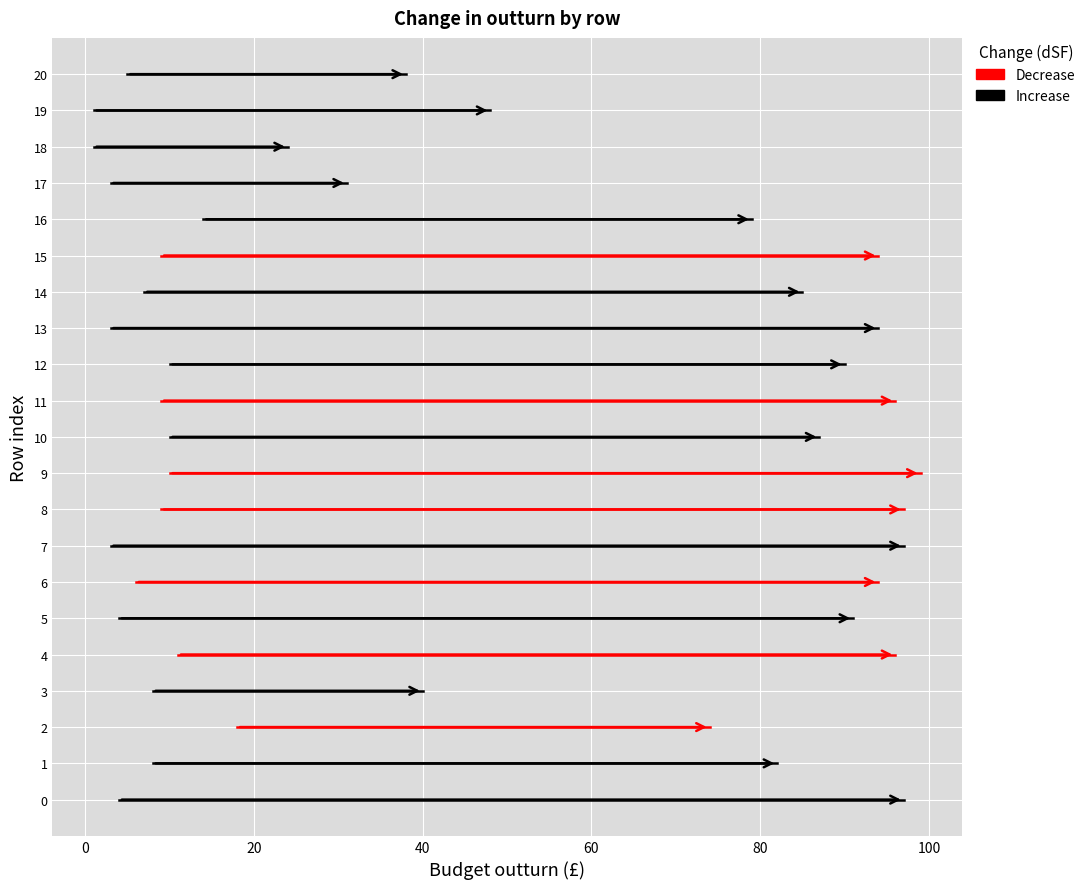

Is it true that Increase equals 0 at 0?

True